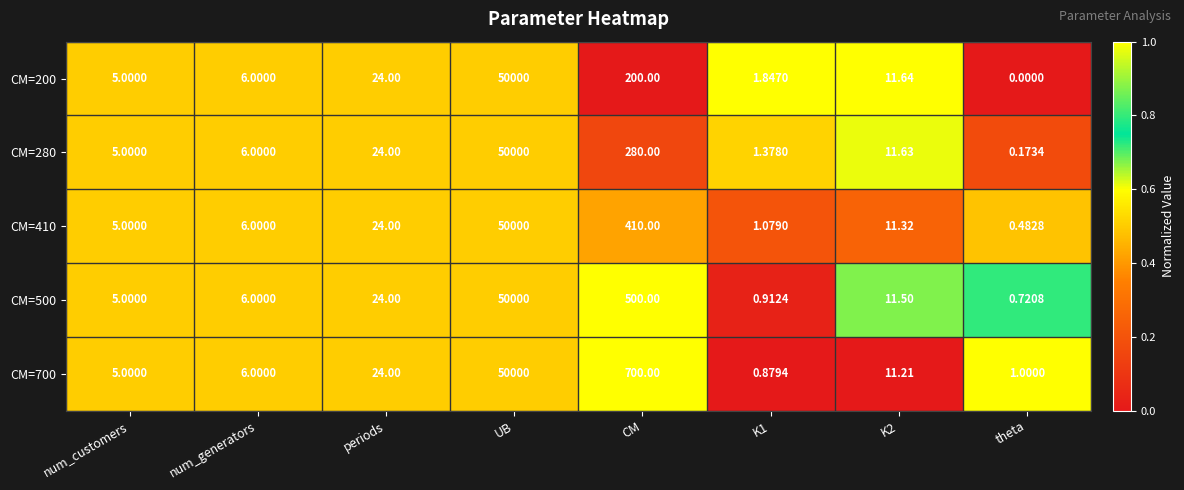

At which label does CM=700 reach its peak?

UB